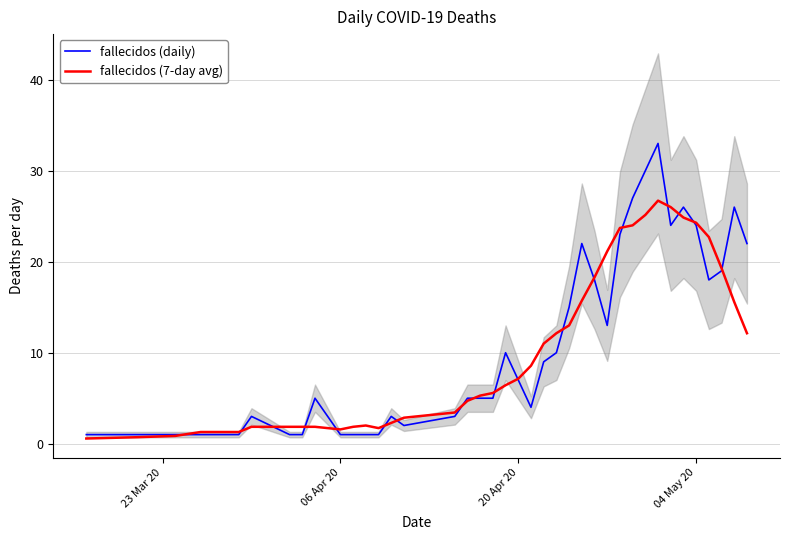

Does the chart have visible grid lines?

Yes